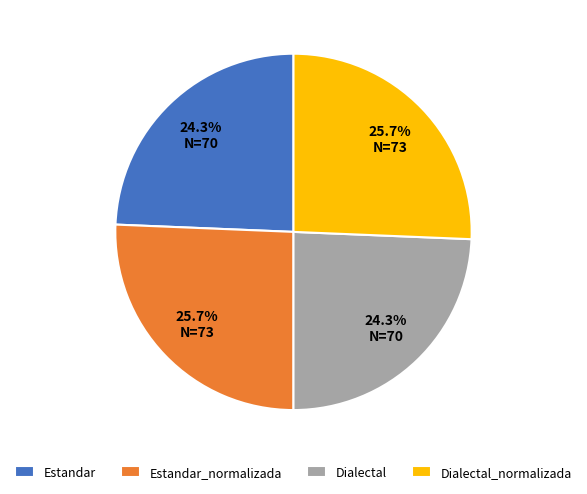

Combined, do Estandar_normalizada and Dialectal_normalizada account for over 50%?

Yes